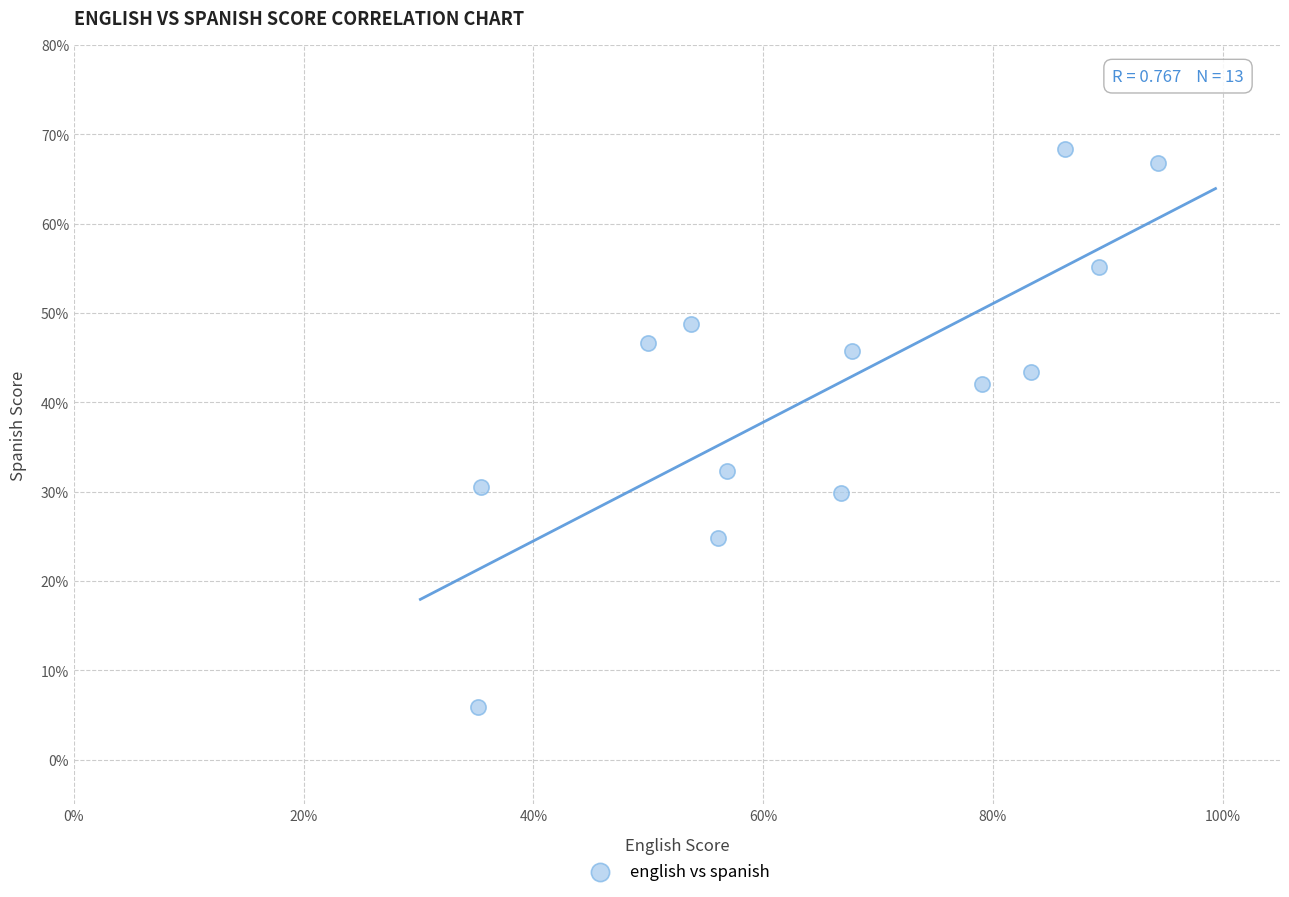

What is the range of Y values (max minus min)?

62.4